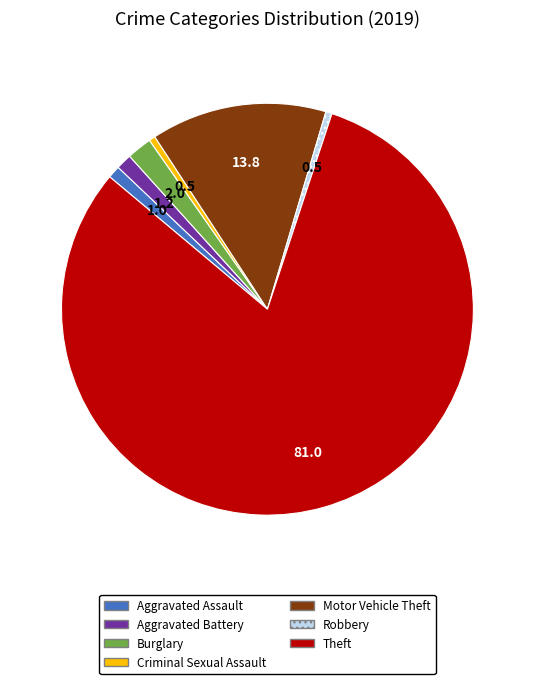

True or false: Robbery accounts for 0% of the total.

True